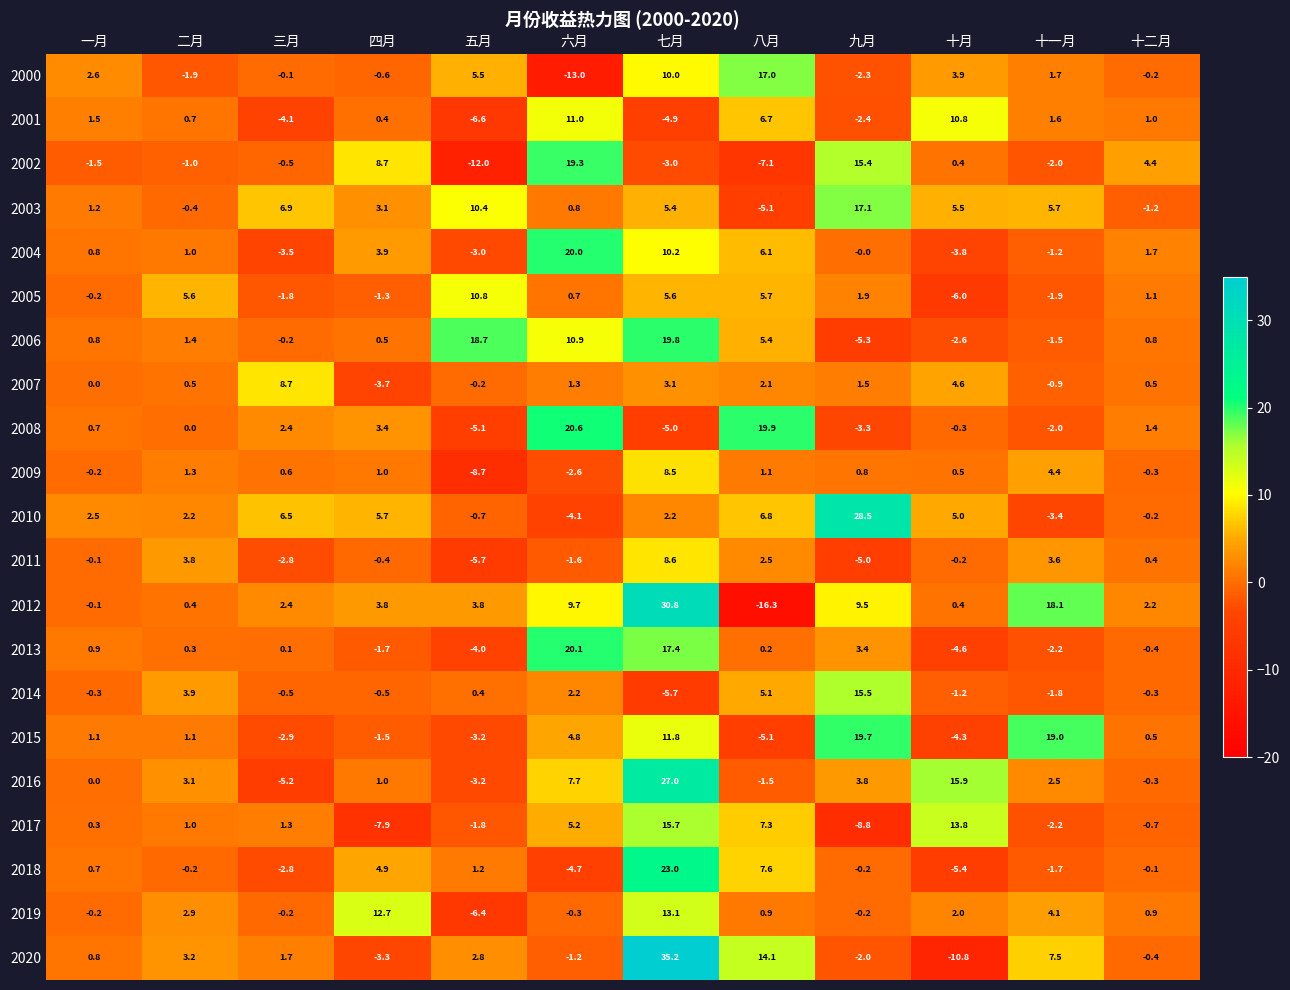

What is the lowest value of the 2003 series?

-5.1